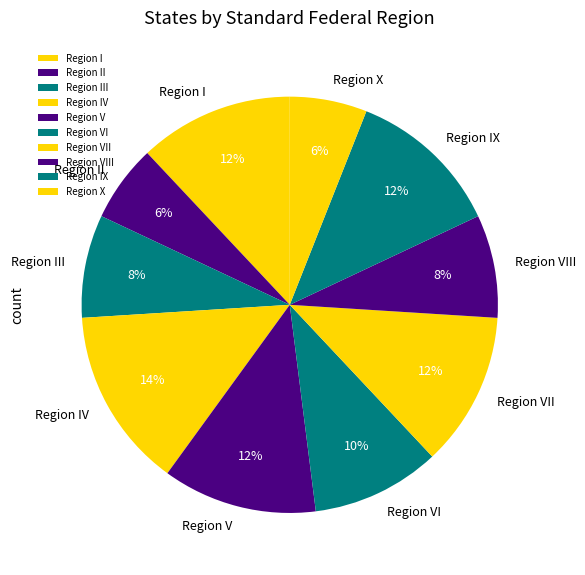

Between Region VIII and Region IX, which is larger?

Region IX